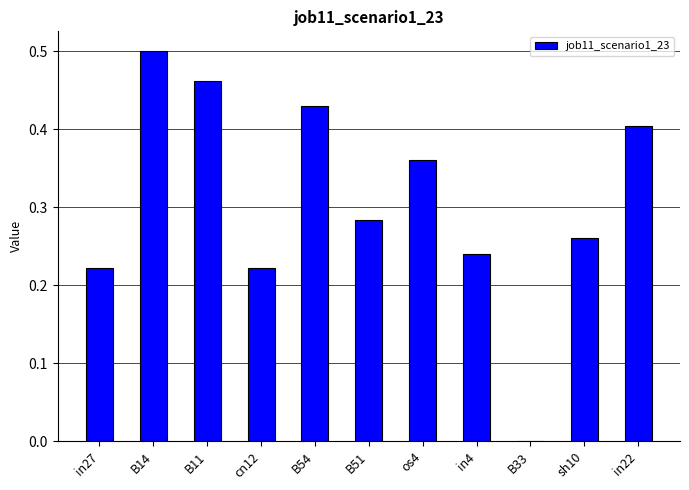

Which has a higher value, B11 or in22?

B11